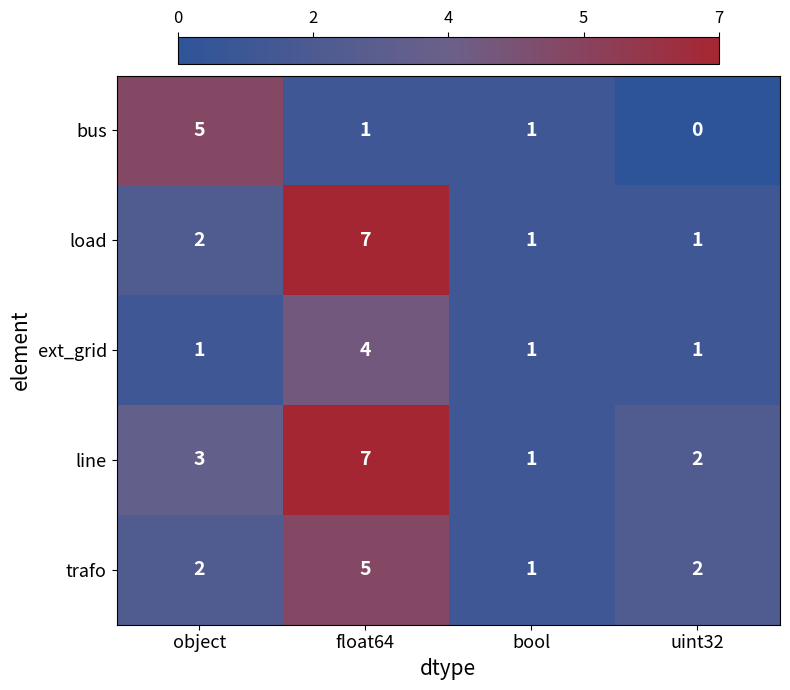

What is the sum of all bus values?

7